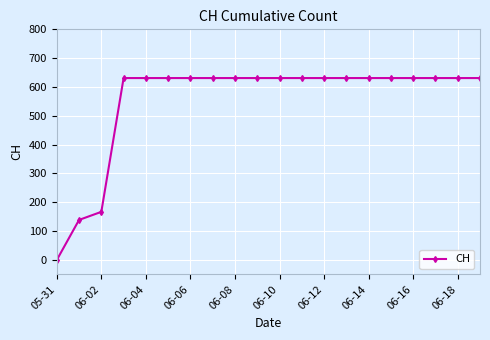

What is the sum of all values?

11033